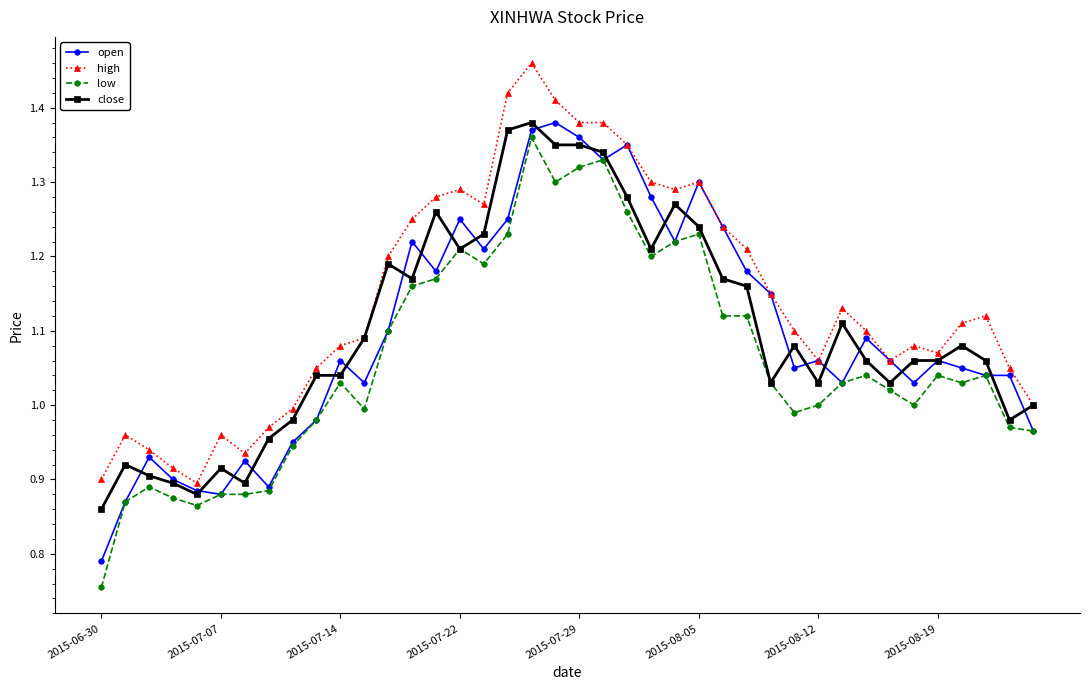

True or false: low has more than 1 points higher than both neighbors.

True